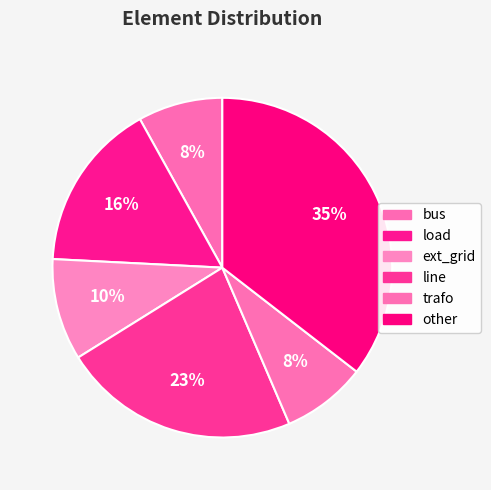

Which has a higher value, other or line?

other